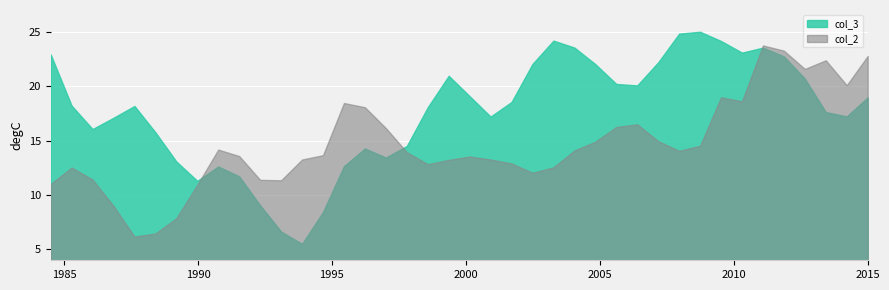

List the series in order of their overall mean, highest first.

col_3, col_2